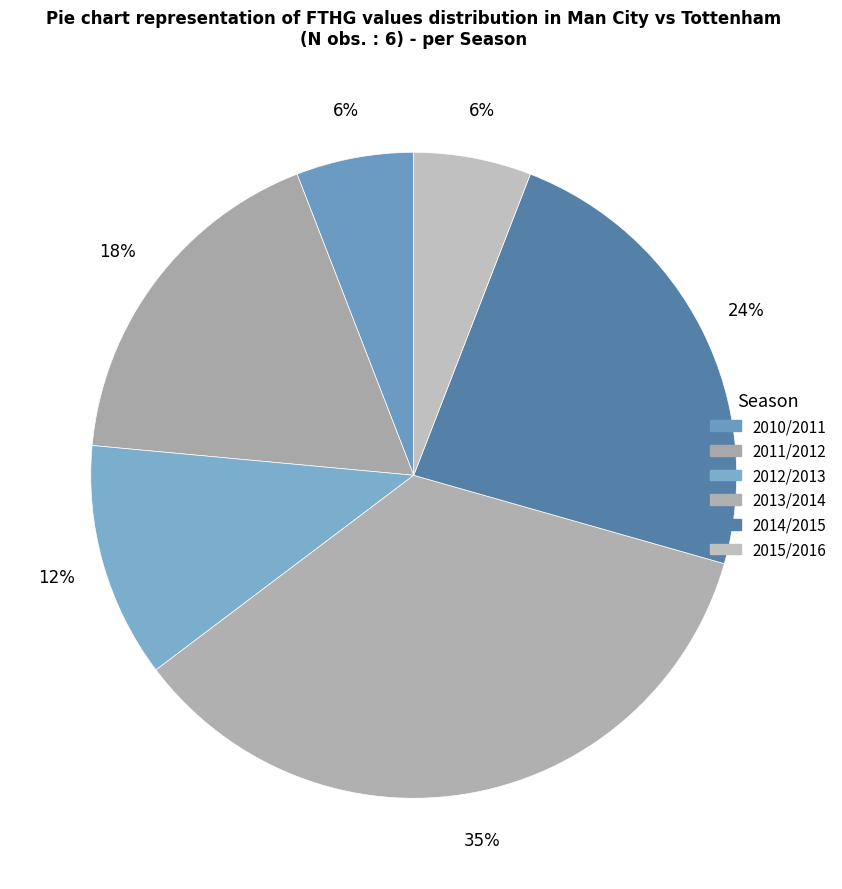

Does any single category account for the majority?

No